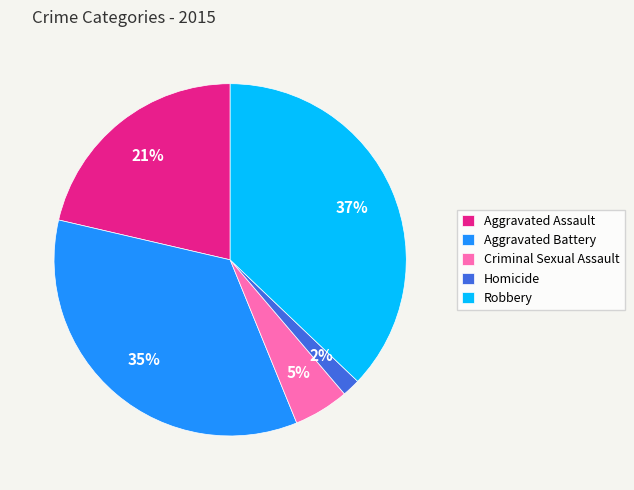

To the nearest percent, what is the difference between the largest and smallest slice percentages?

35%